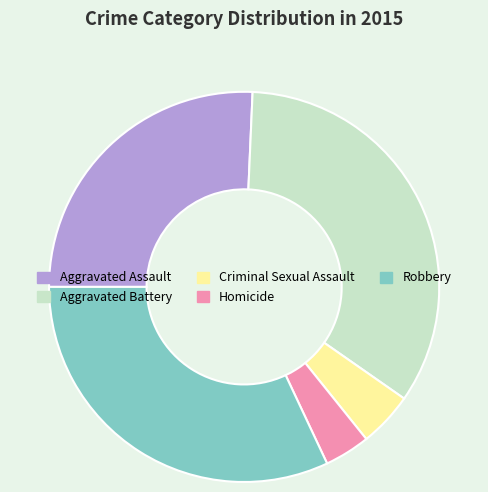

Approximately how many times larger is the value at Aggravated Assault compared to Robbery?

0.8